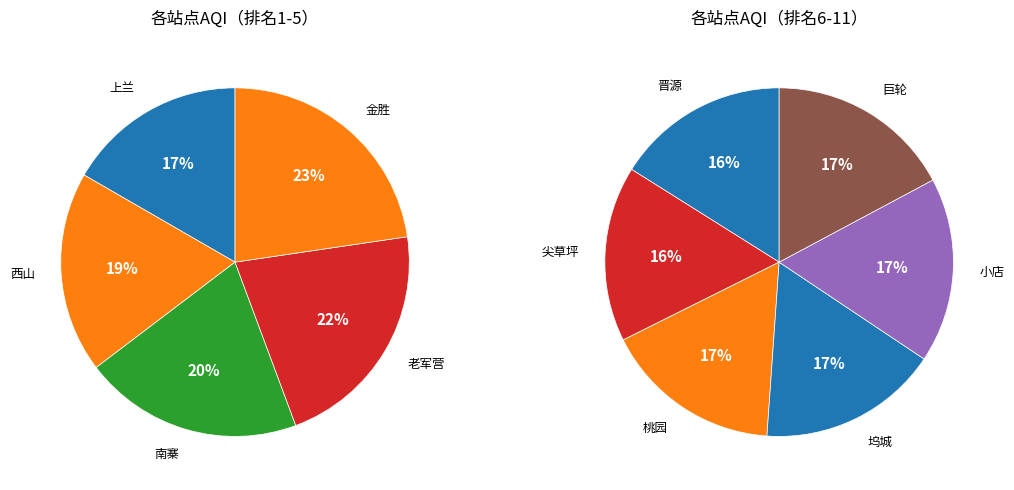

How many segments does this pie chart have?

11